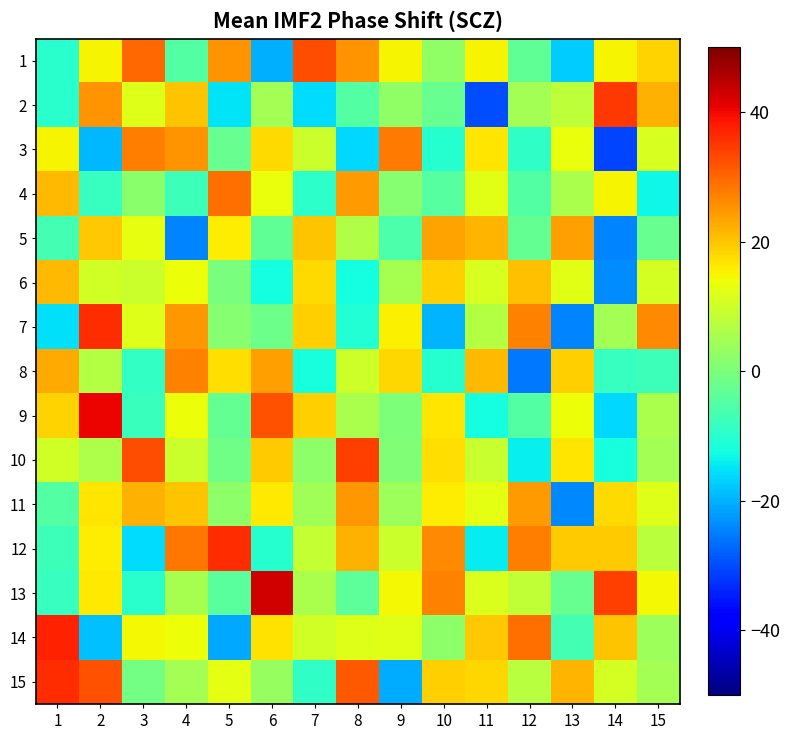

Which series has the widest spread of values?

2